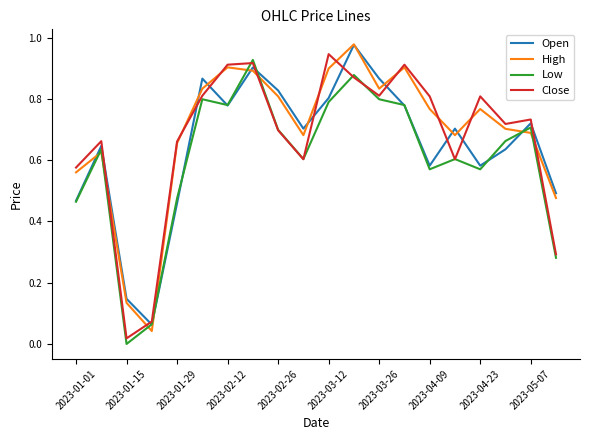

True or false: Close has a value of 1.0 at 2023-02-26.

False